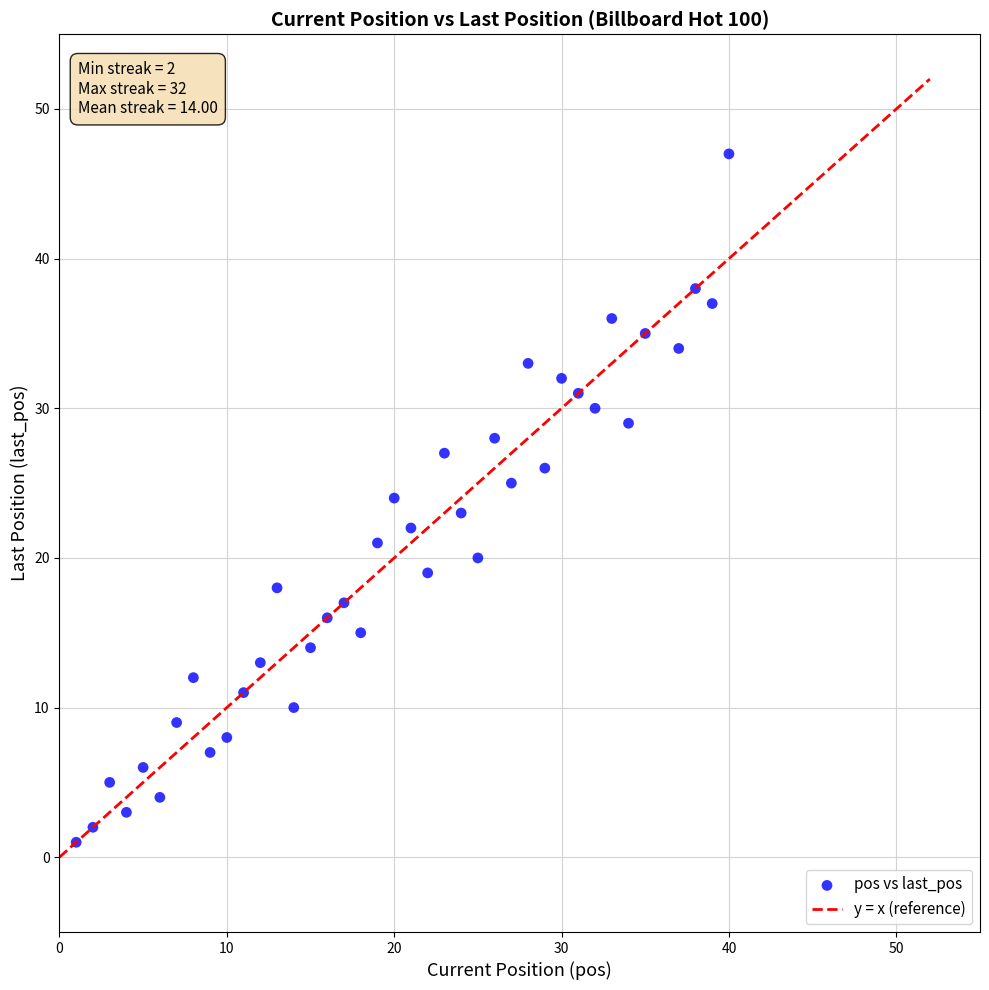

What is the range of X values (max minus min)?

39